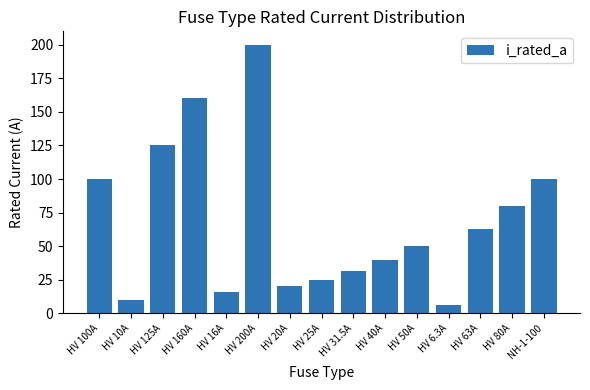

What is the value of the 7th bar from the left?

20.0